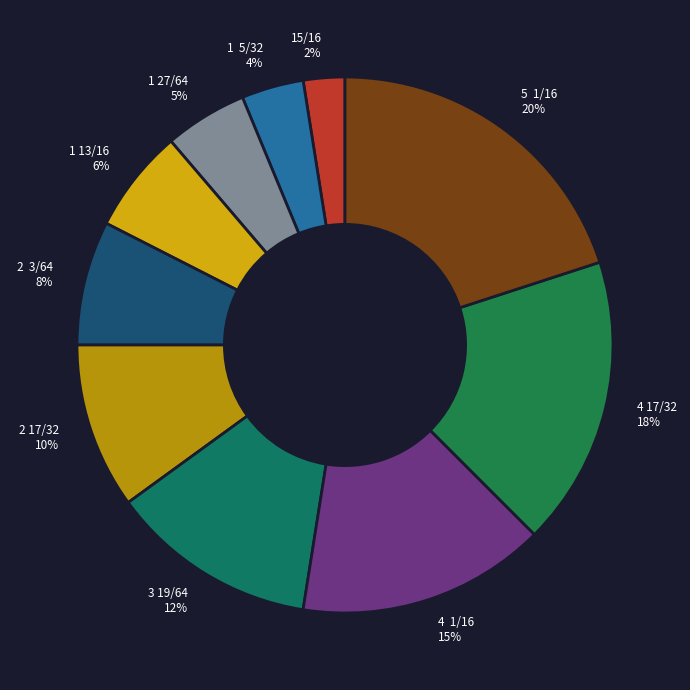

Does 1 27/64 represent more than half of the total?

No